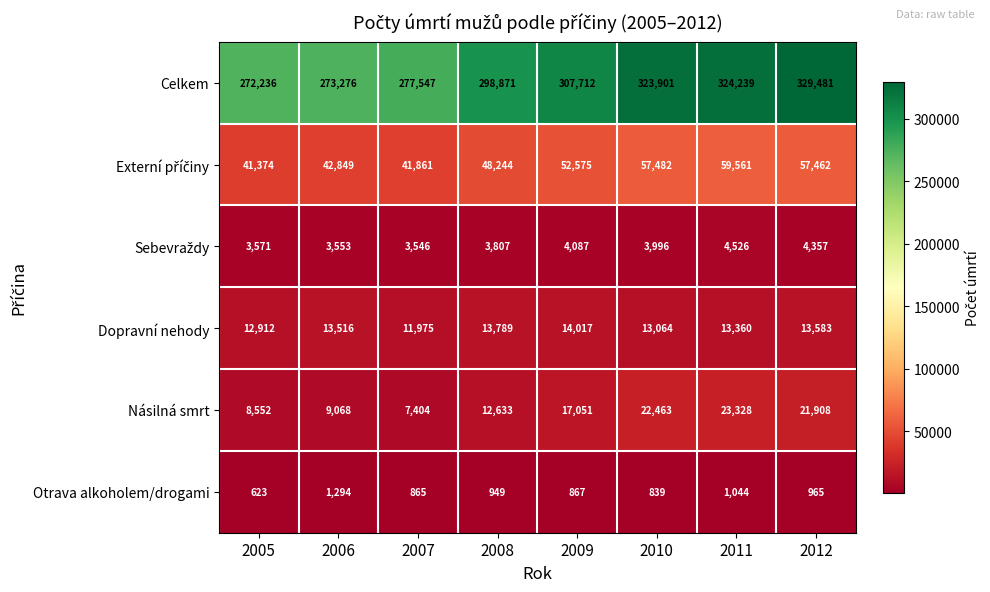

What is the difference between the maximum and minimum values in the Dopravní nehody series?

2042